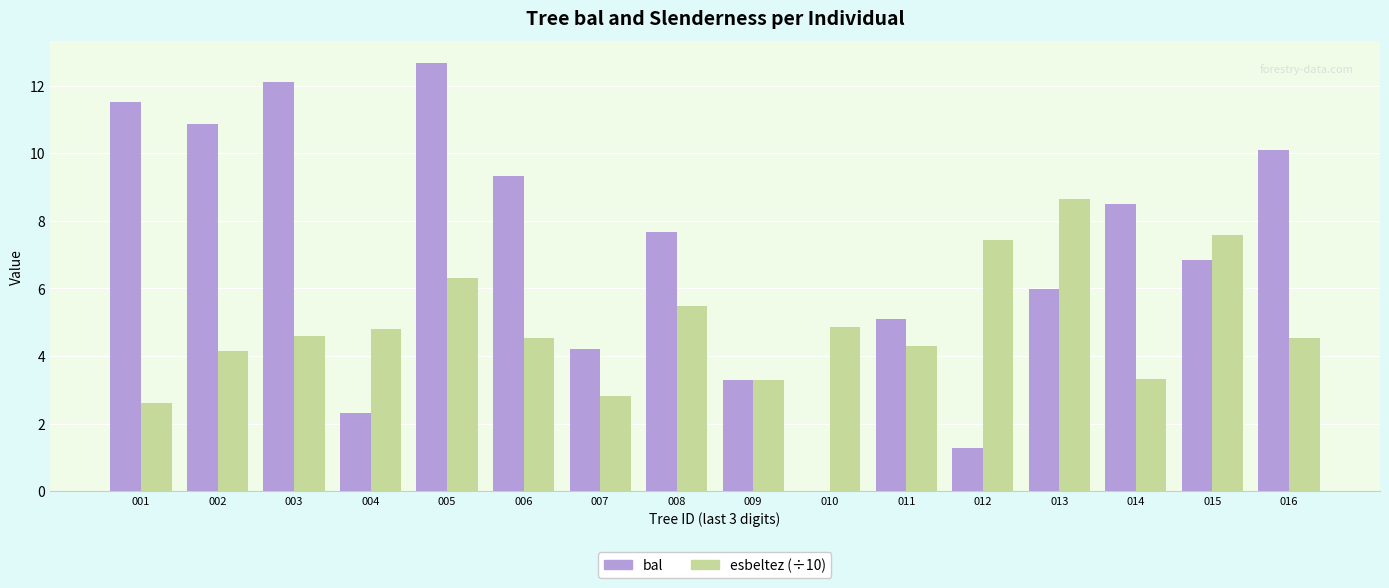

How many groups of bars are there?

16